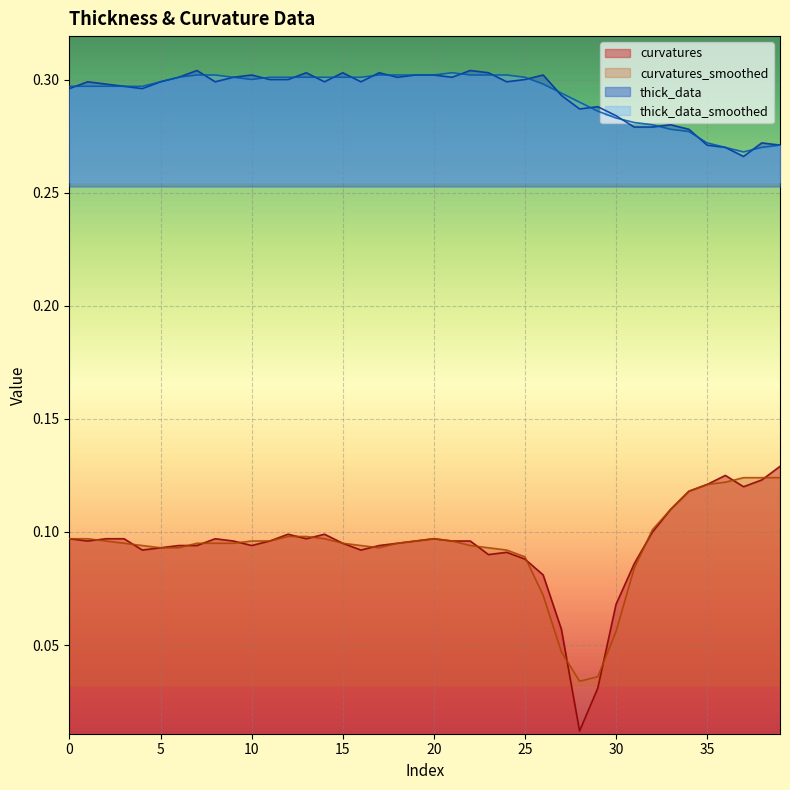

Does the chart display data point markers on the line(s)?

No